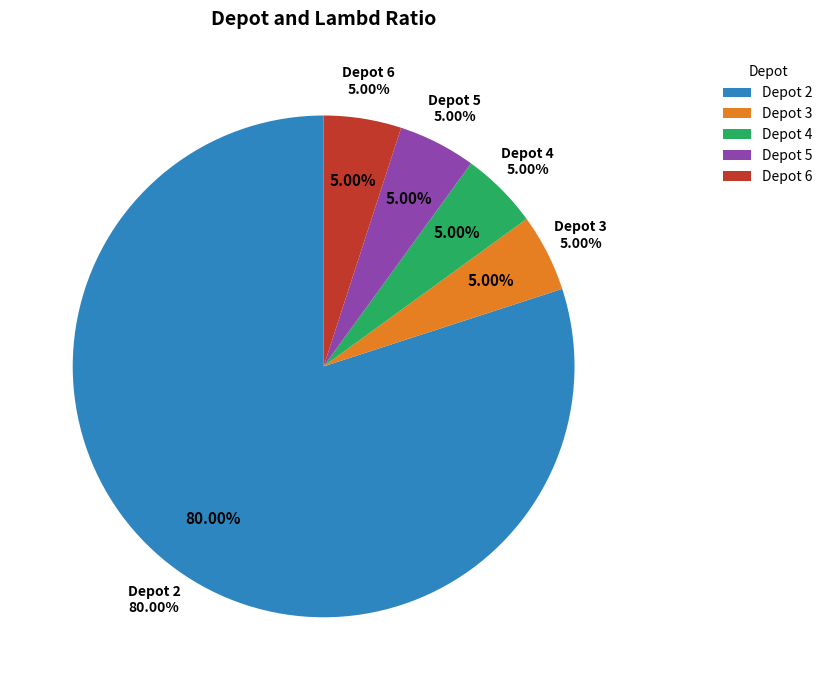

Do 2 and 6 together represent more than half of the pie?

Yes